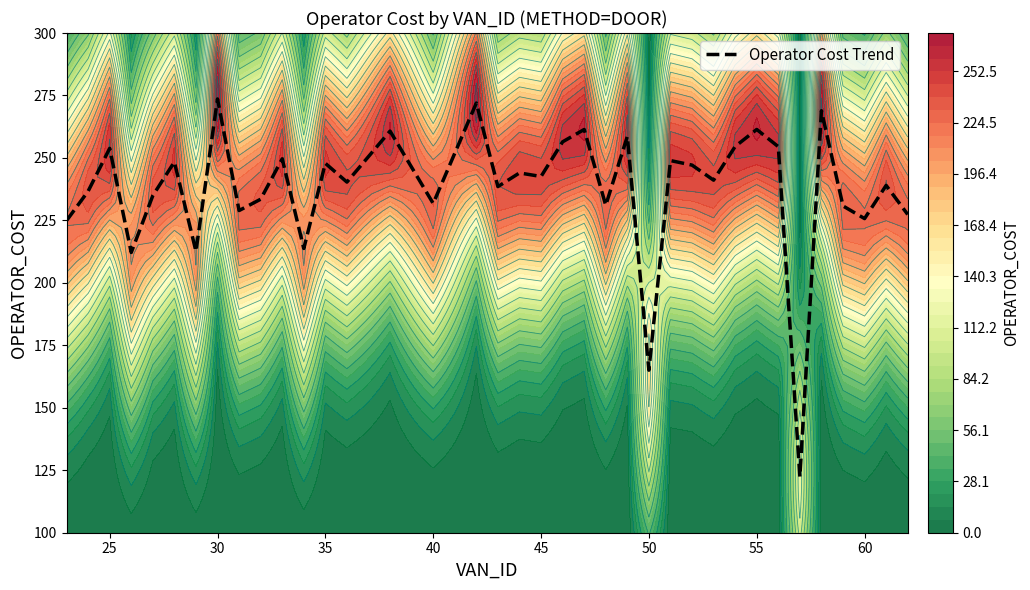

The value of Operator Cost Trend at 50 is 165.0. True or false?

True